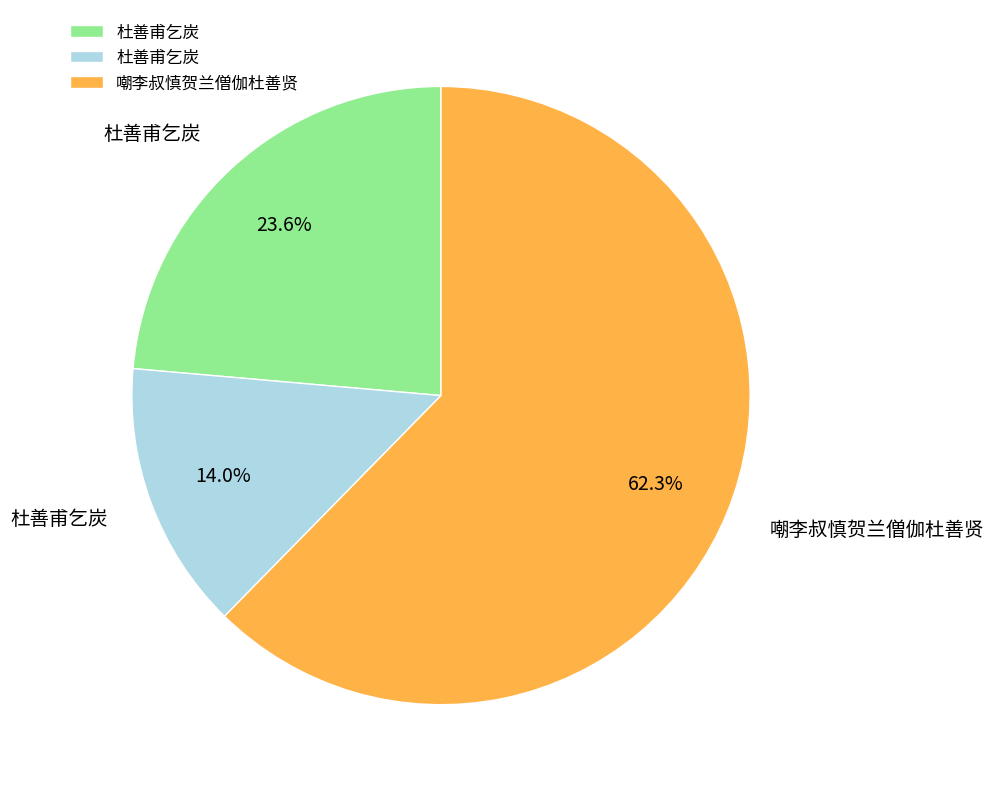

How many segments does this pie chart have?

3